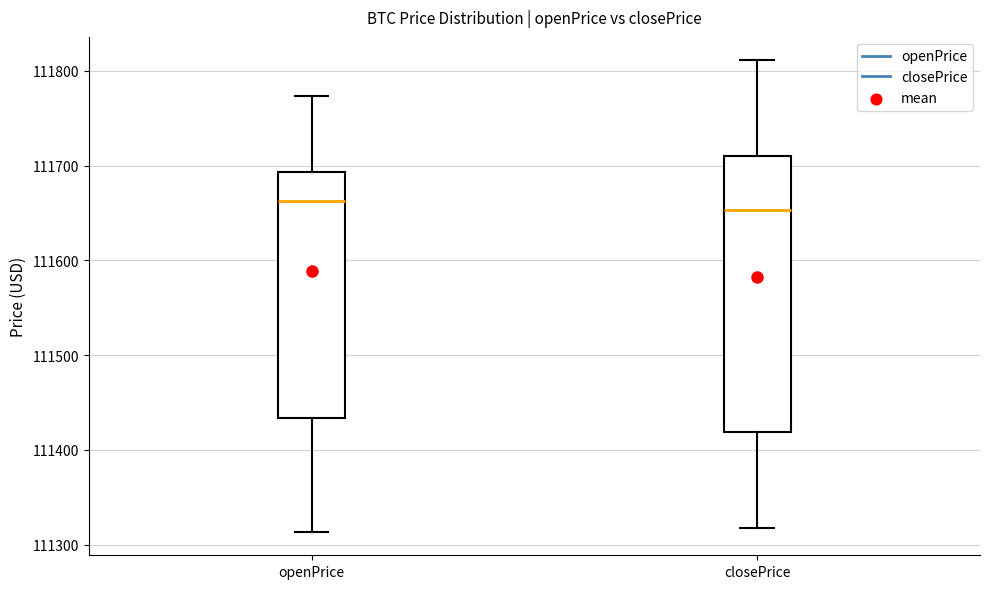

Reading left to right, transcribe this box plot: for each box, give where its median line is, the range the box spans, and where its two whiskers end, as read against the y-axis. The values are not printed on the chart, so give them approximately, as read against the axis.

openPrice: median 111660, box 111430 to 111690, whiskers 111310 to 111770
closePrice: median 111650, box 111420 to 111710, whiskers 111320 to 111810